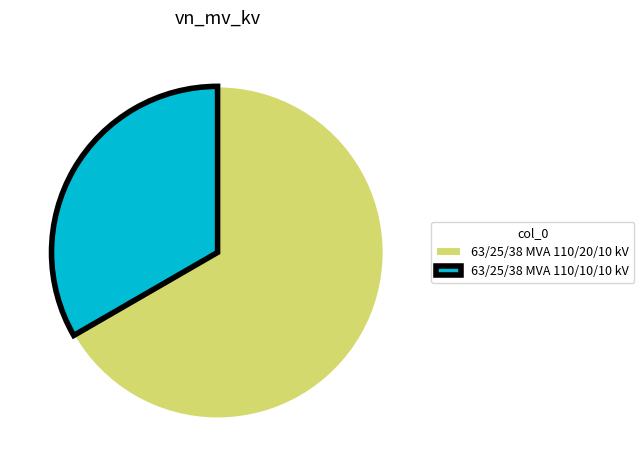

Which slice is the smallest?

63/25/38 MVA 110/10/10 kV